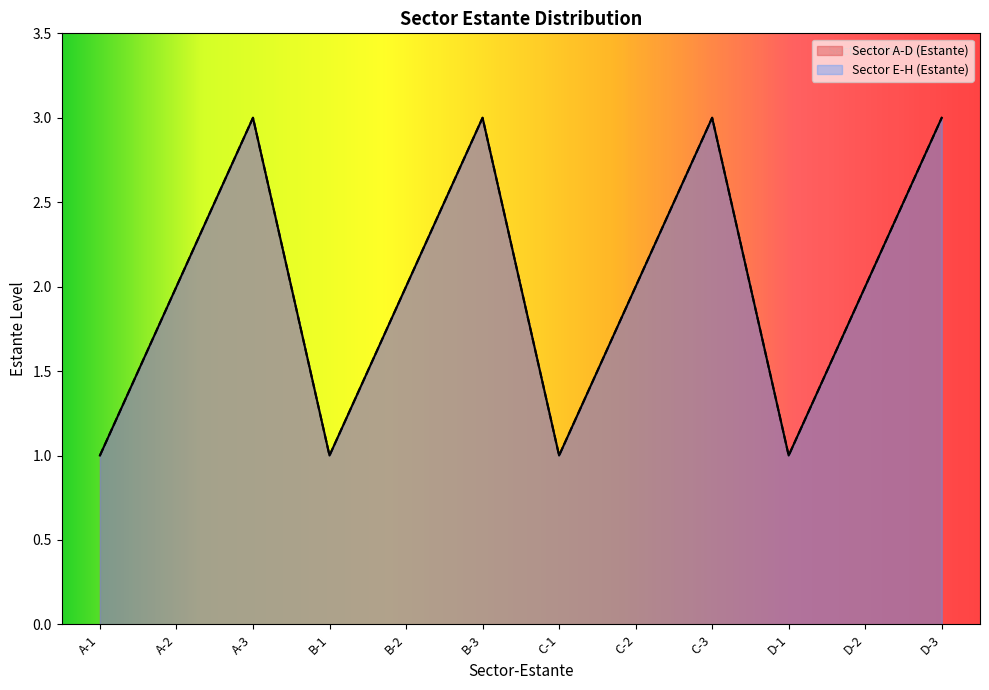

At which category is the sum across all series the highest?

A-3